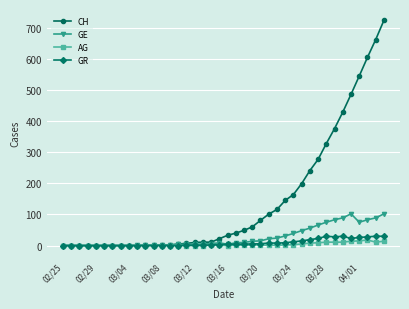

True or false: GR has more than 0 interior local peaks.

True